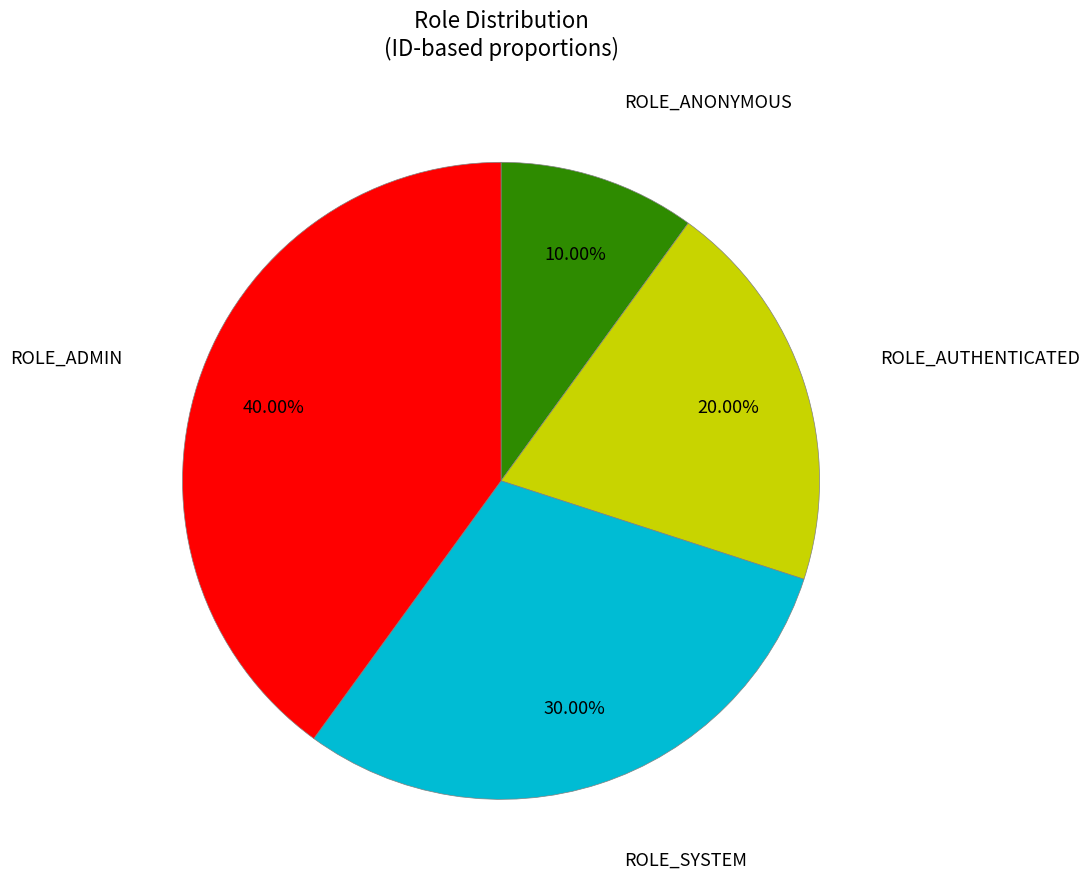

Does any single category account for the majority?

No